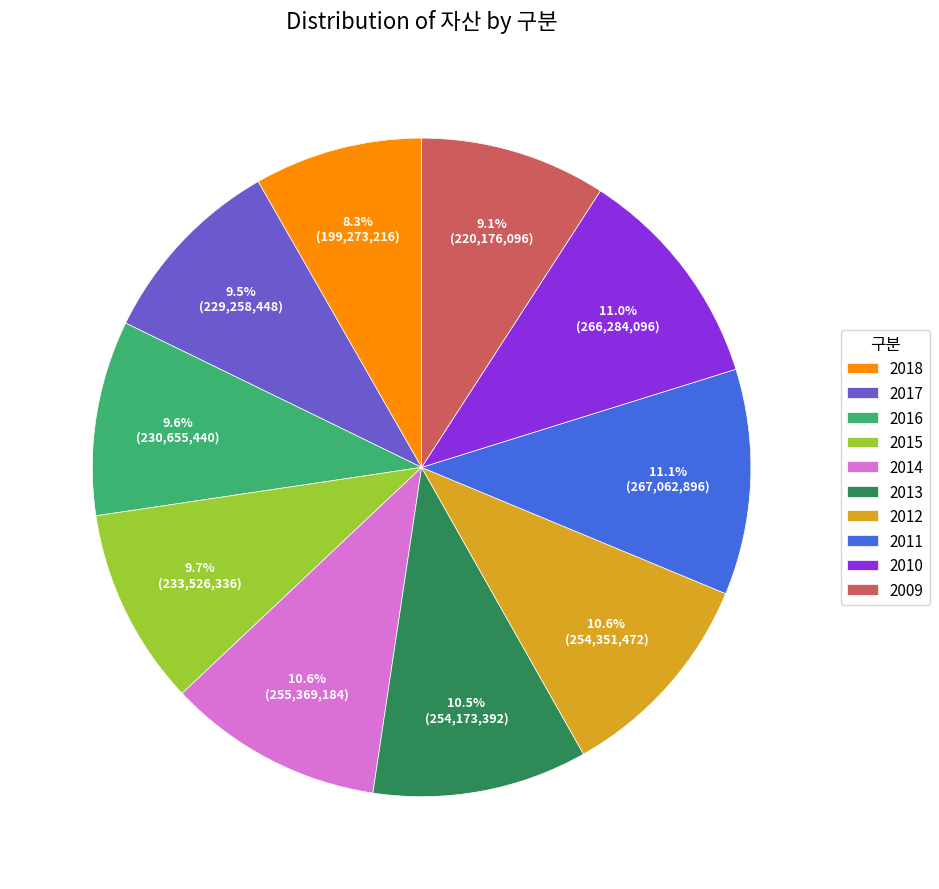

Which has a higher value, 2015 or 2014?

2014